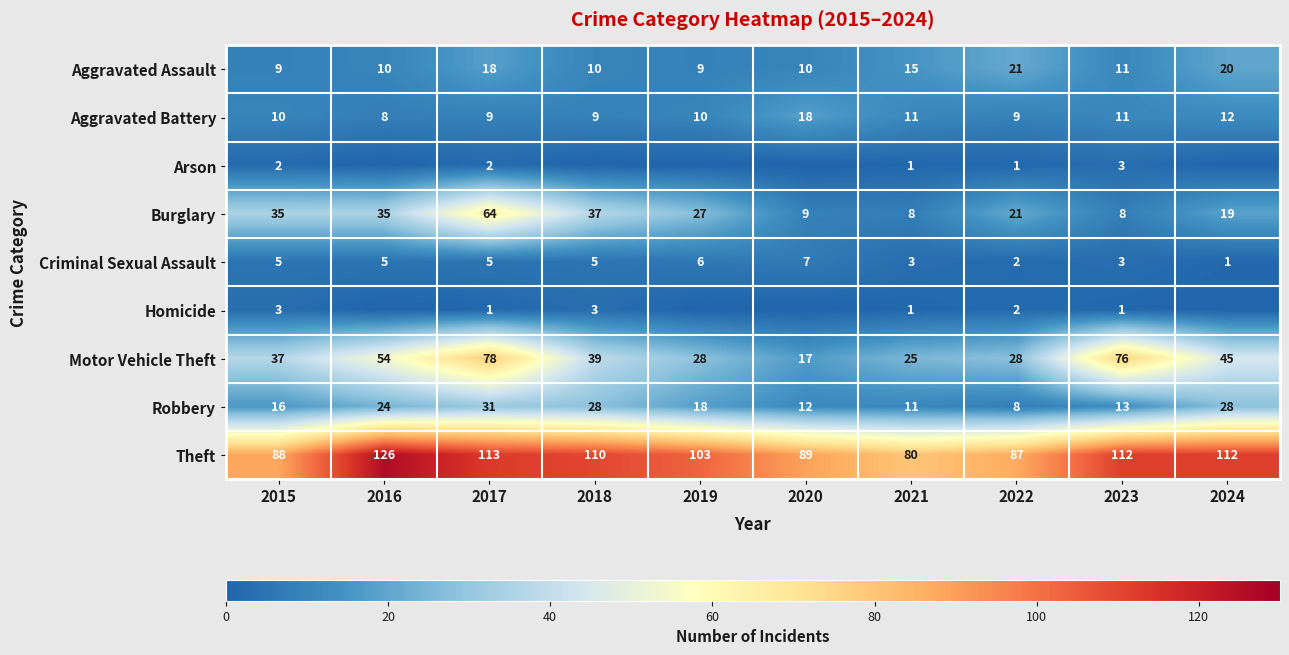

What is the difference between the highest and lowest values at 2015?

86